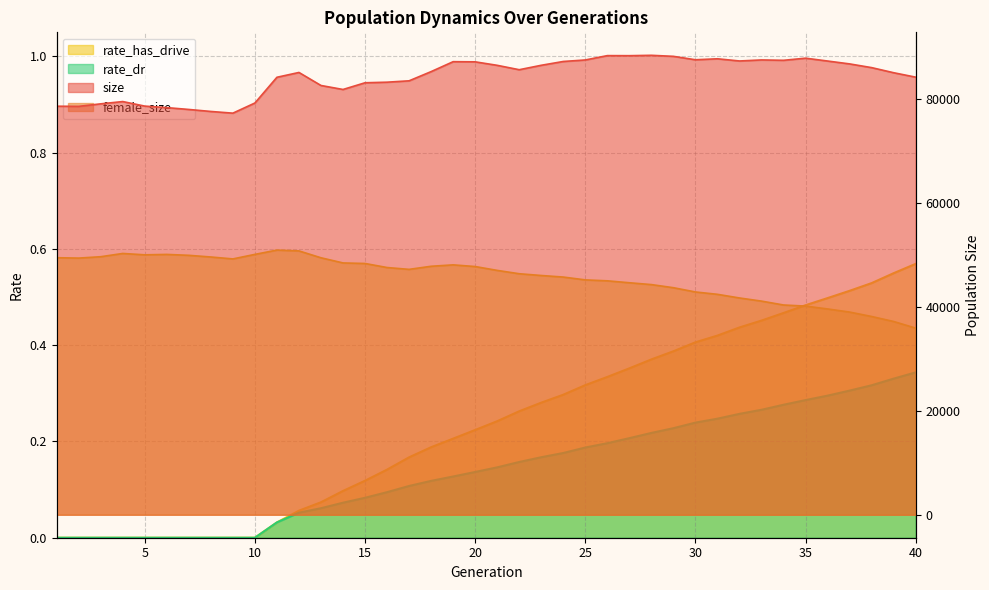

What is the difference between the rate_has_drive values at 33 and 21?

0.2